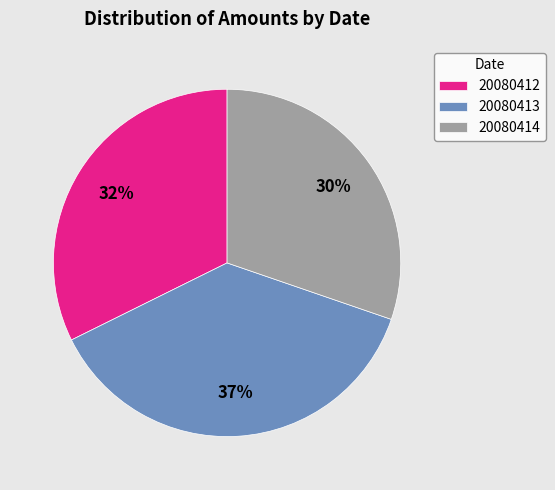

Rank the categories by value from highest to lowest.

20080413, 20080412, 20080414